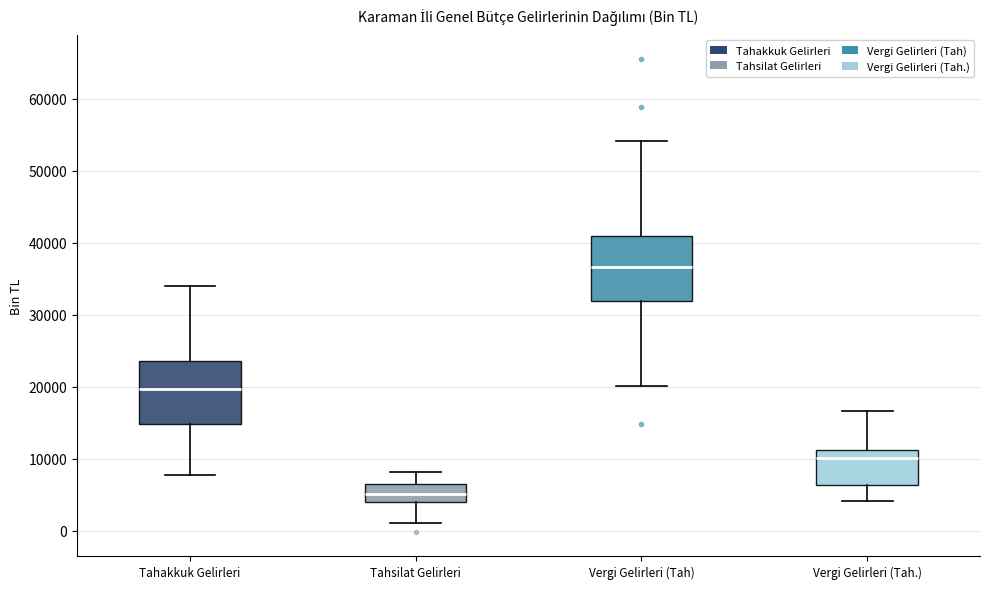

Reading left to right, read every box against the y-axis: the position of its median line, the range the box covers, and the ends of its whiskers. The values are not printed on the chart, so give them approximately, as read against the axis.

Tahakkuk Gelirleri: median 20000, box 15000 to 24000, whiskers 8000 to 34000
Tahsilat Gelirleri: median 5000, box 4000 to 6000, whiskers 1000 to 8000
Vergi Gelirleri (Tah): median 37000, box 32000 to 41000, whiskers 20000 to 54000
Vergi Gelirleri (Tah.): median 10000, box 6000 to 11000, whiskers 4000 to 17000